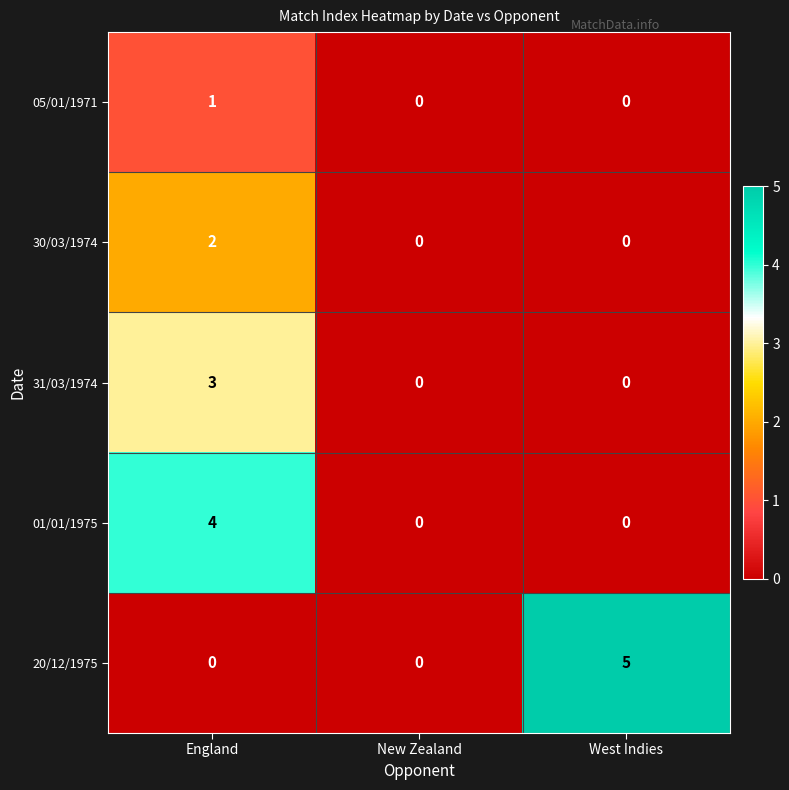

Is it true that 30/03/1974 equals 0 at West Indies?

True